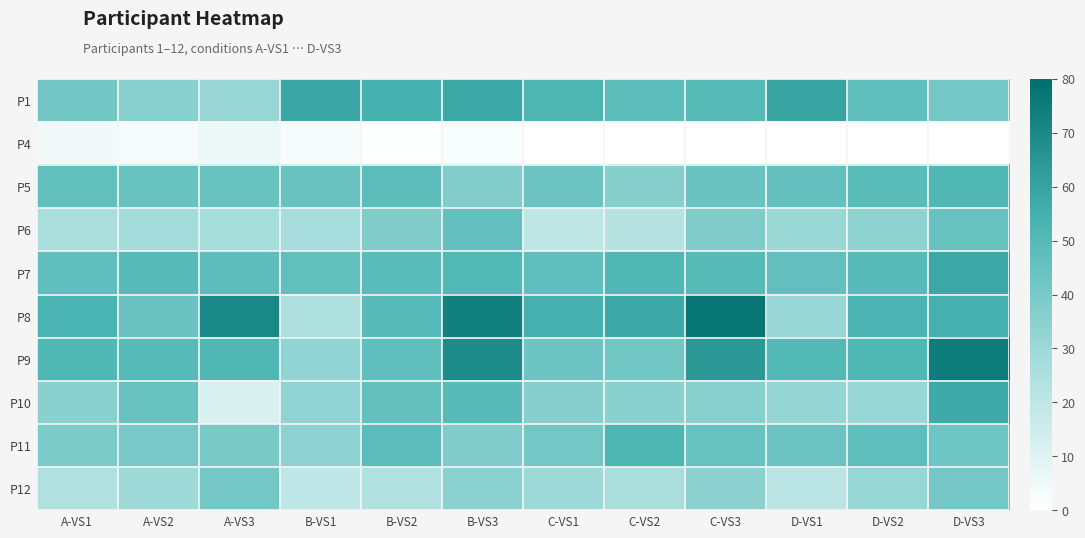

Between C-VS1 and B-VS2, which is larger?

B-VS2